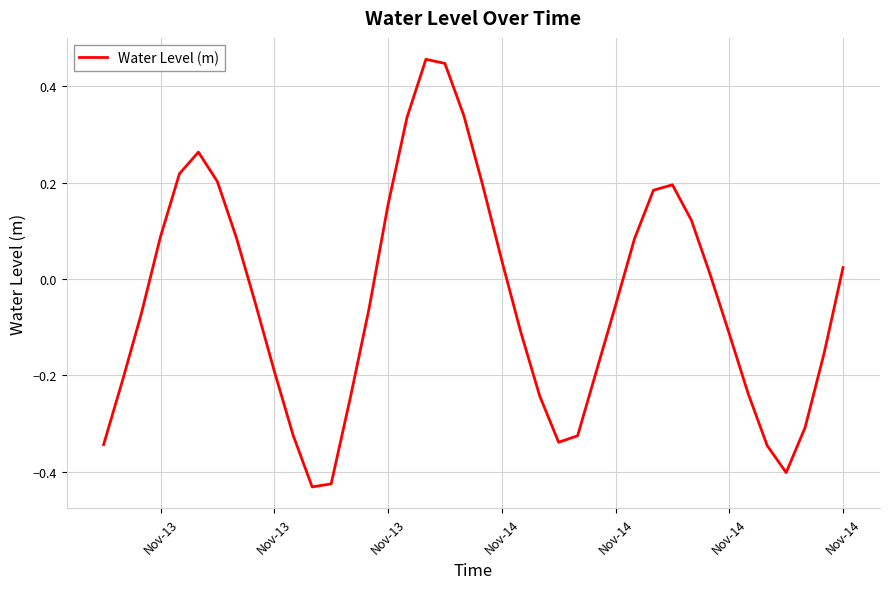

What is the difference between the maximum and minimum values?

0.9